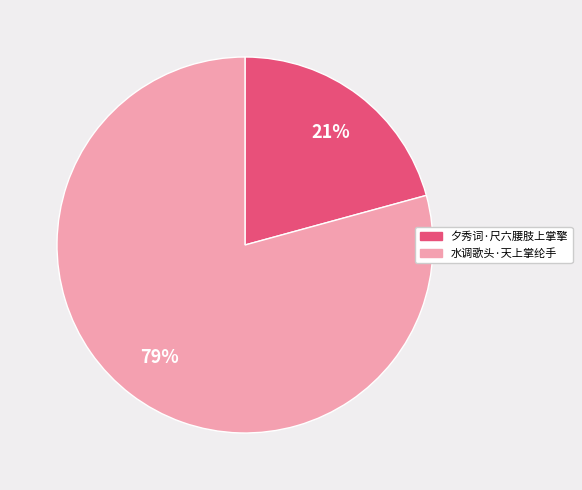

The 夕秀词·尺六腰肢上掌擎 slice represents 21% of the pie. True or false?

True